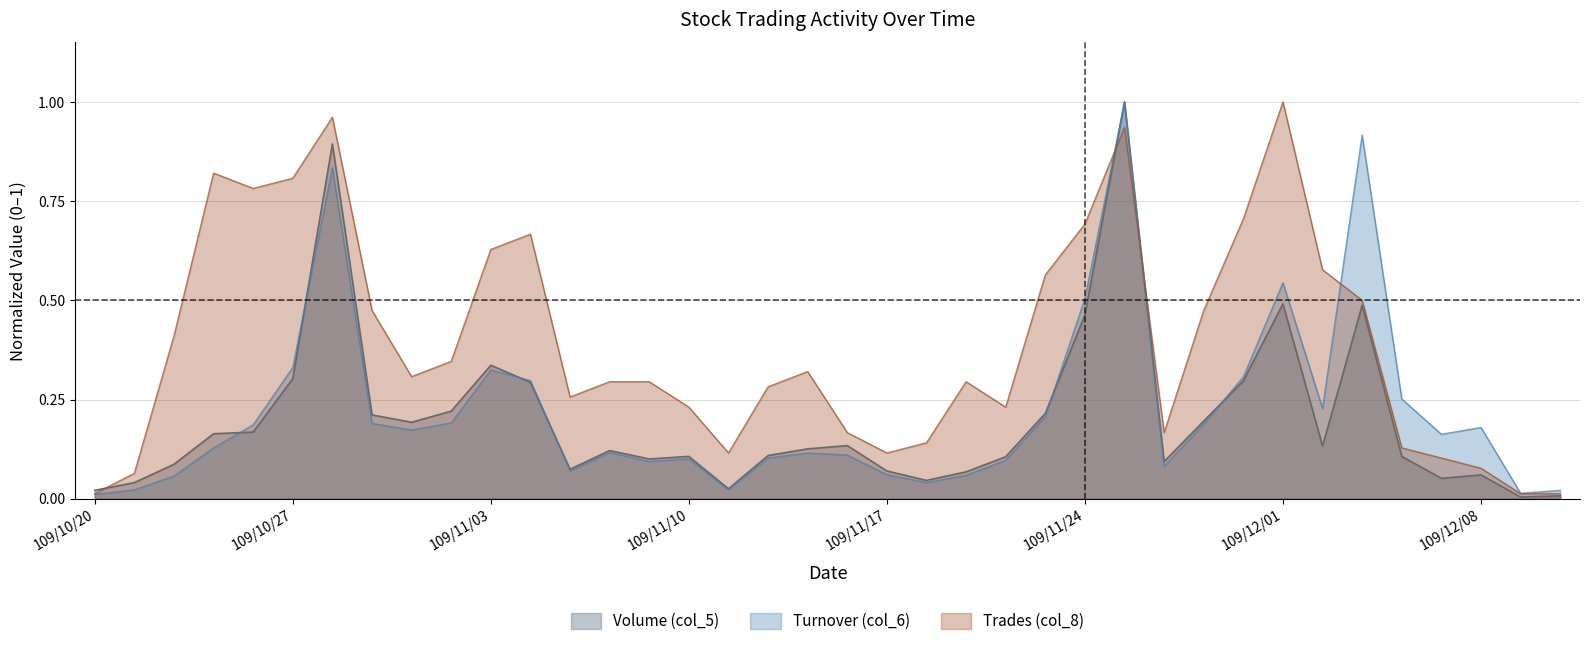

The value of Trades (col_8) at 109/11/19 is 0.4. True or false?

False